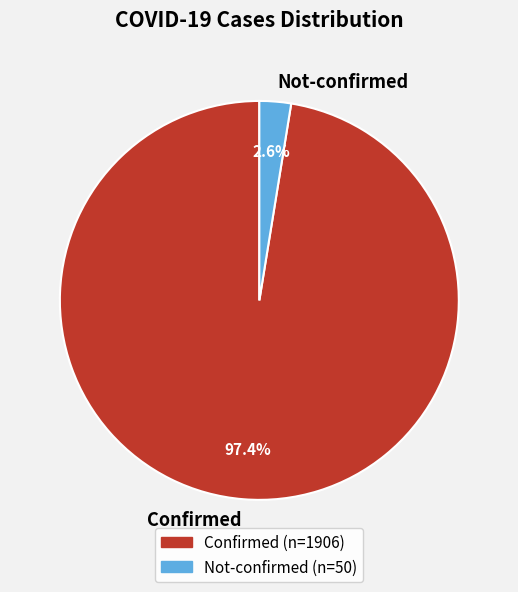

Which has a higher value, Not-confirmed or Confirmed?

Confirmed